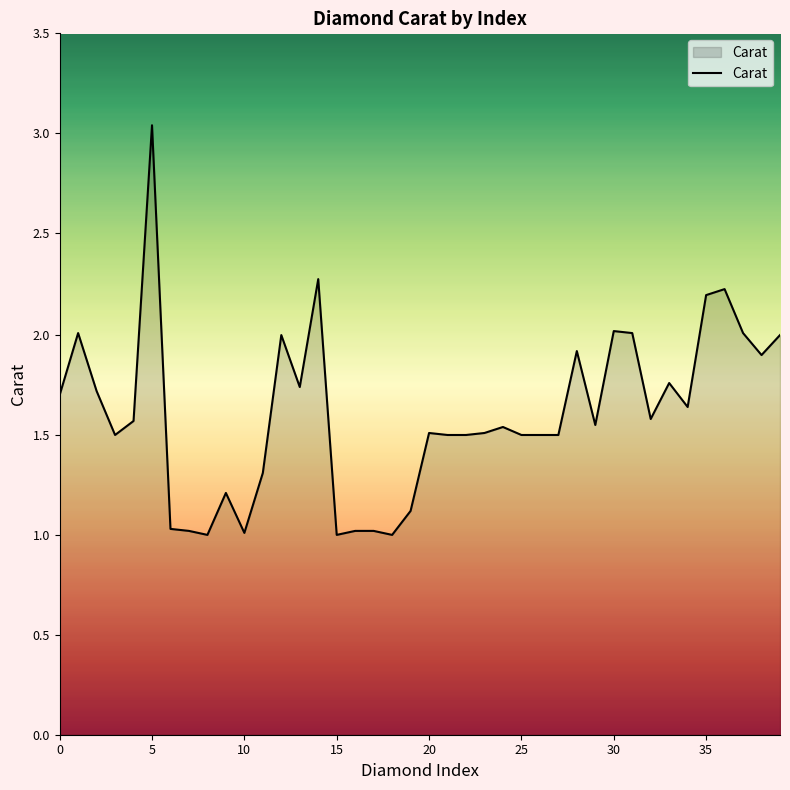

What is the smallest value displayed?

1.0